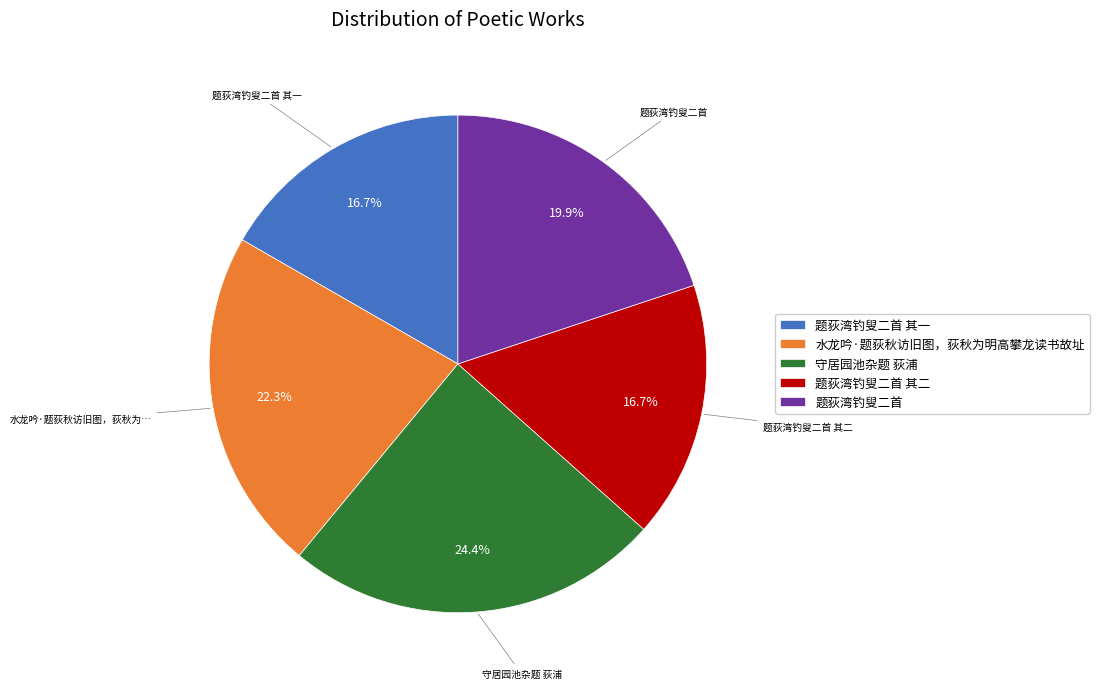

Does any single category account for the majority?

No